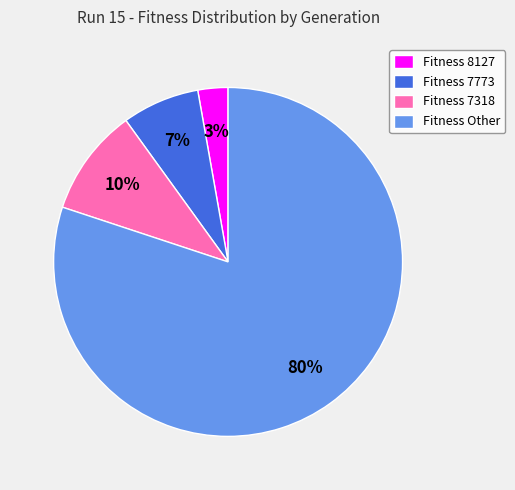

True or false: Fitness 7773 accounts for 7% of the total.

True